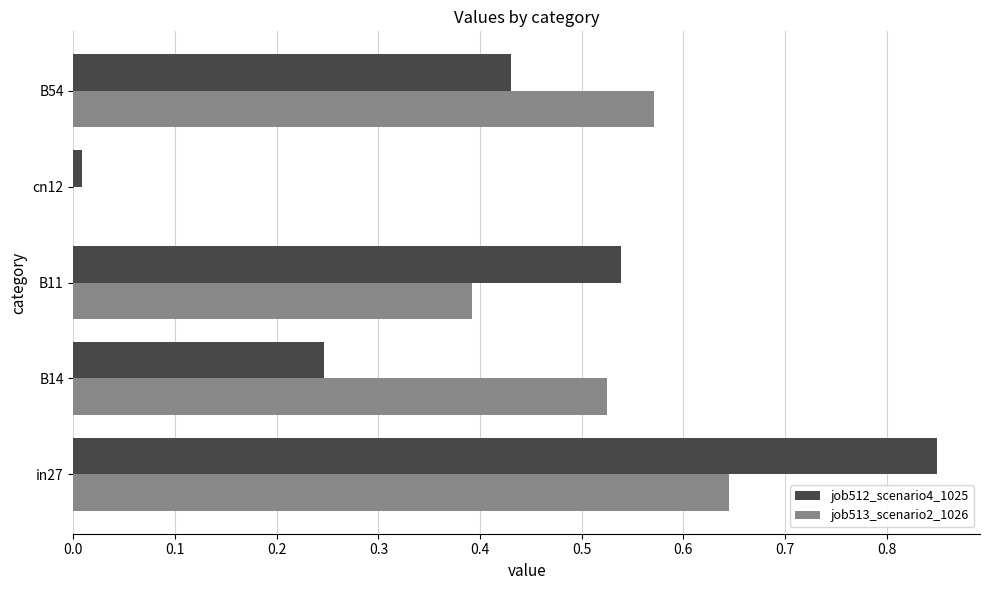

What is the sum of all job513_scenario2_1026 values?

2.1